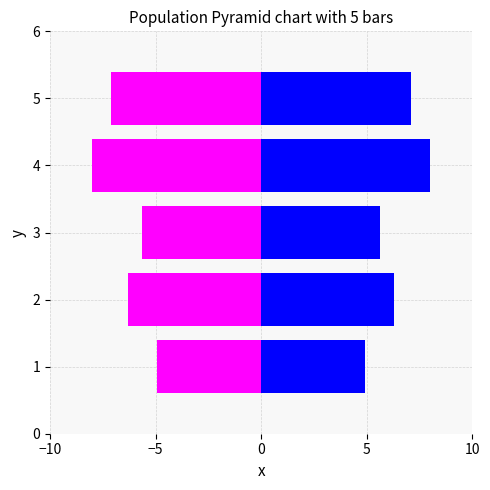

How many values in the Precio minimo series exceed -6?

2